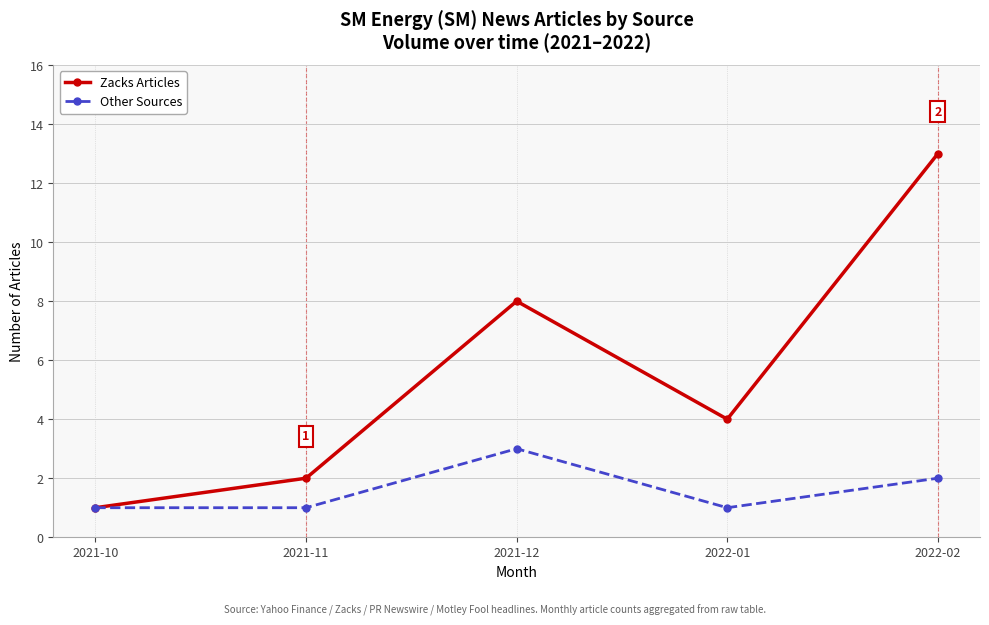

At which label is Other Sources closest to 2?

2022-02